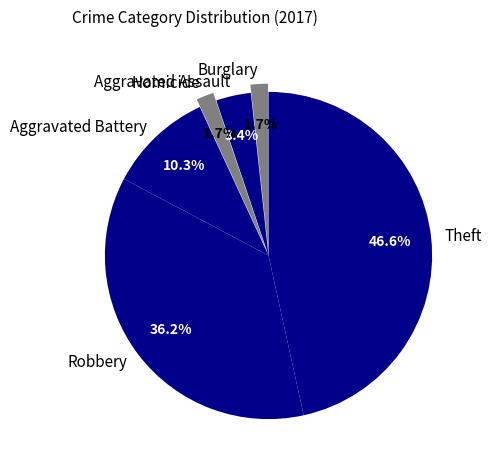

Between Aggravated Assault and Theft, which is larger?

Theft